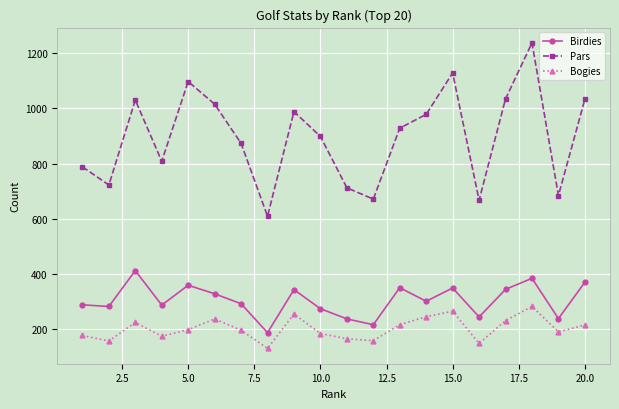

Which series has the largest range (max minus min)?

Pars